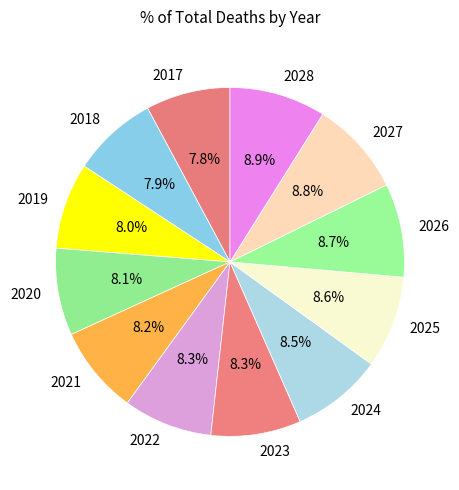

Does 2018 represent more than half of the total?

No